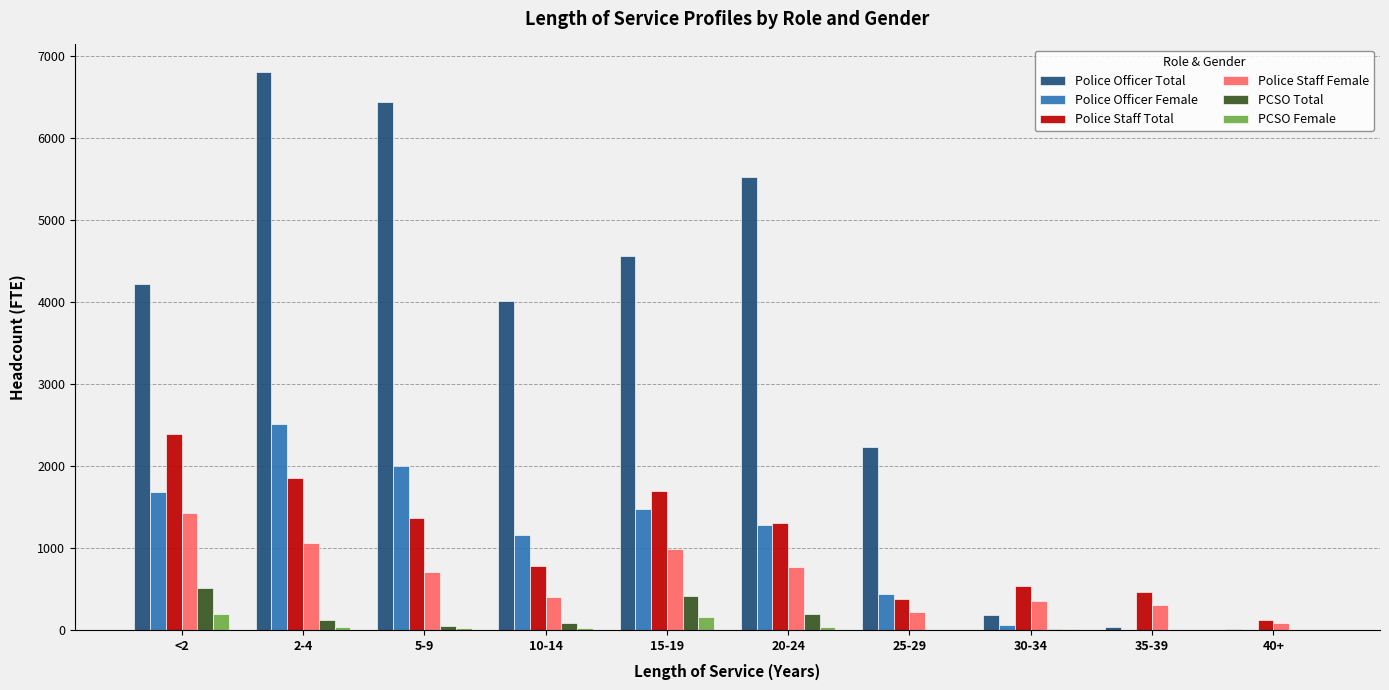

The value of Police Officer Total at 20-24 is 1644.9. True or false?

False